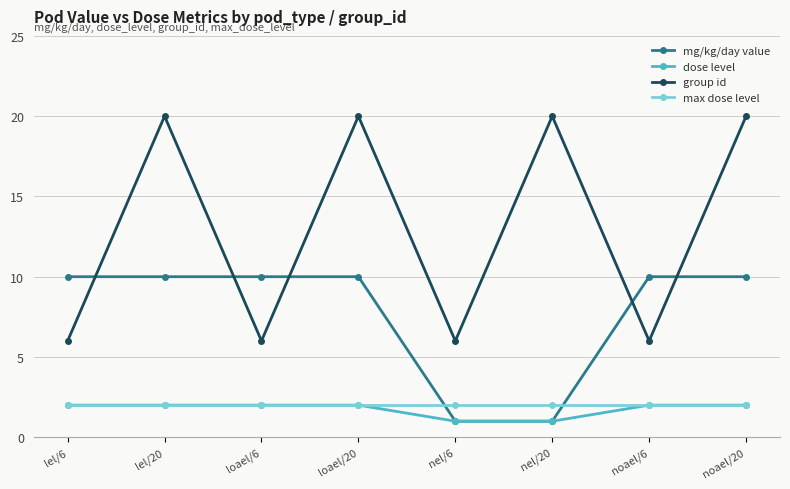

What is the difference between the maximum and minimum values in the group id series?

14